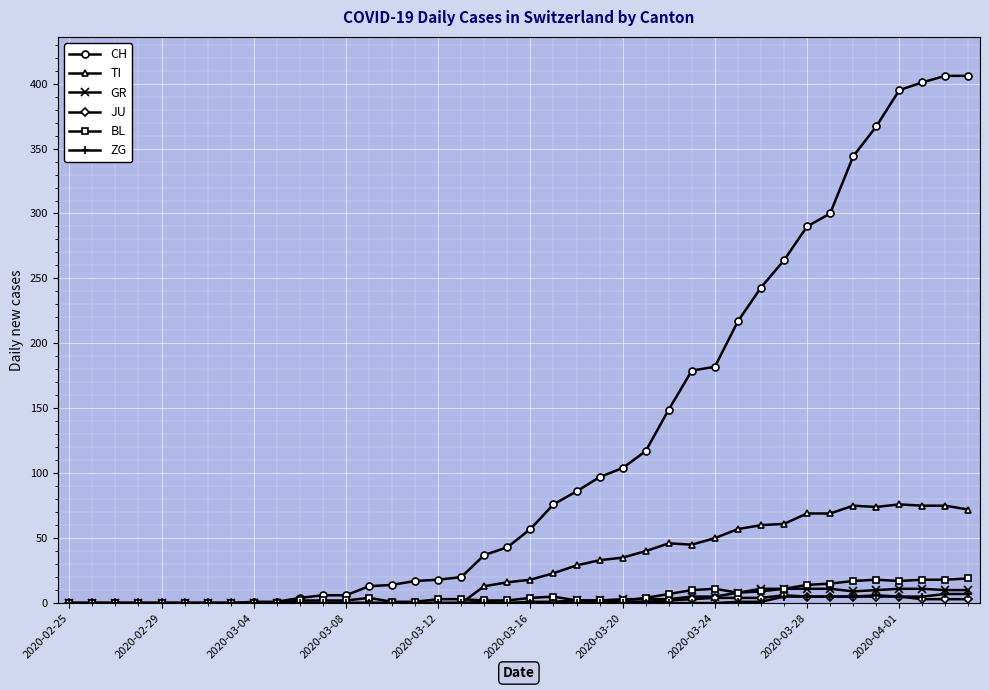

Which series has the widest spread of values?

CH